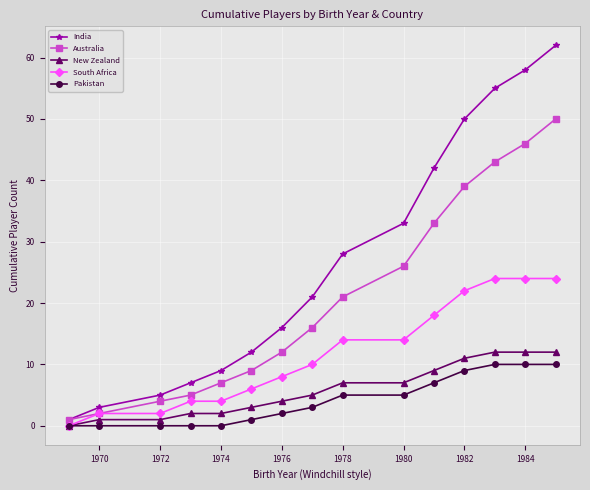

At how many categories does at least one series exceed 29?

6